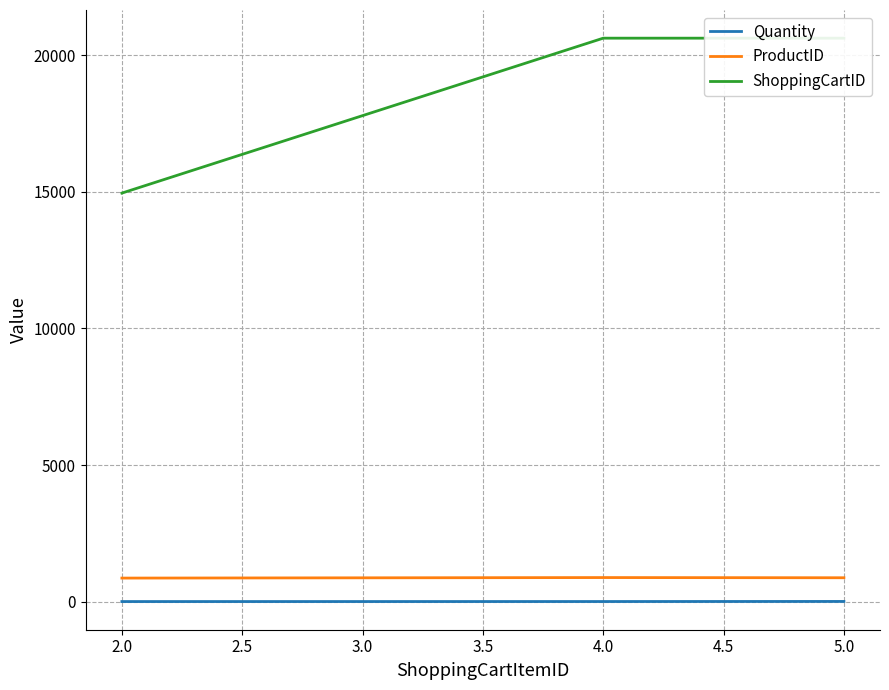

What is the value of the ProductID point at the 1st from the left?

862